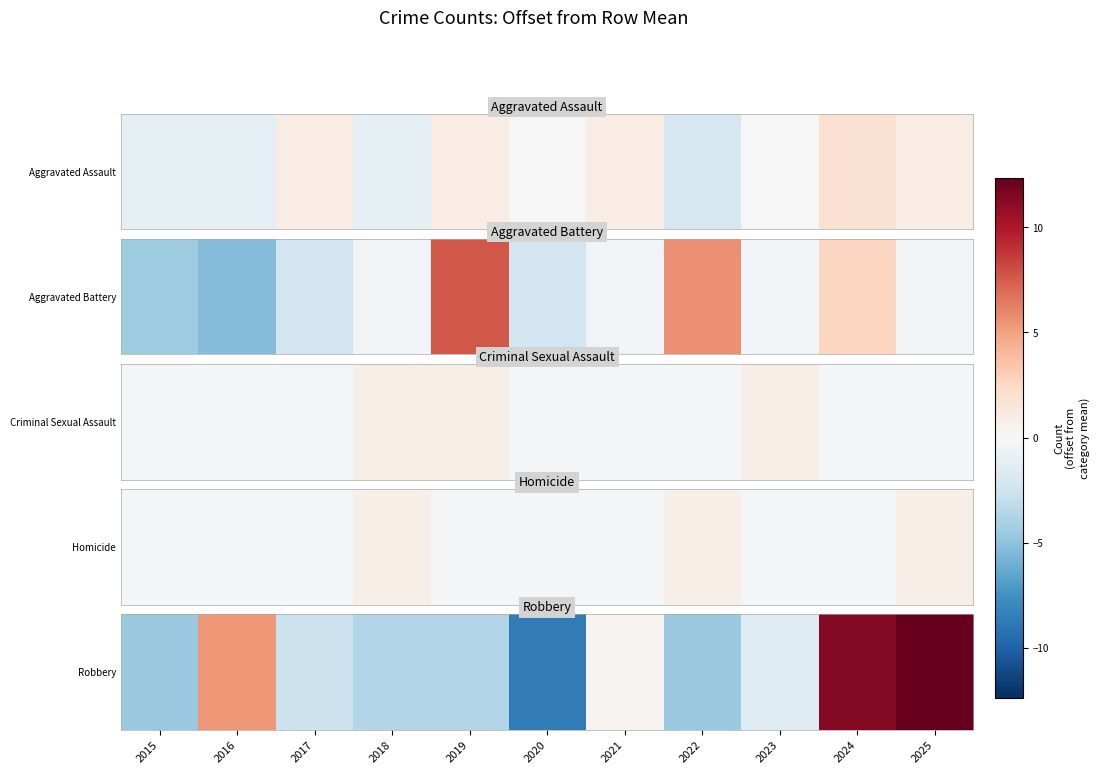

Between 2015 and 2021, which is larger?

2021